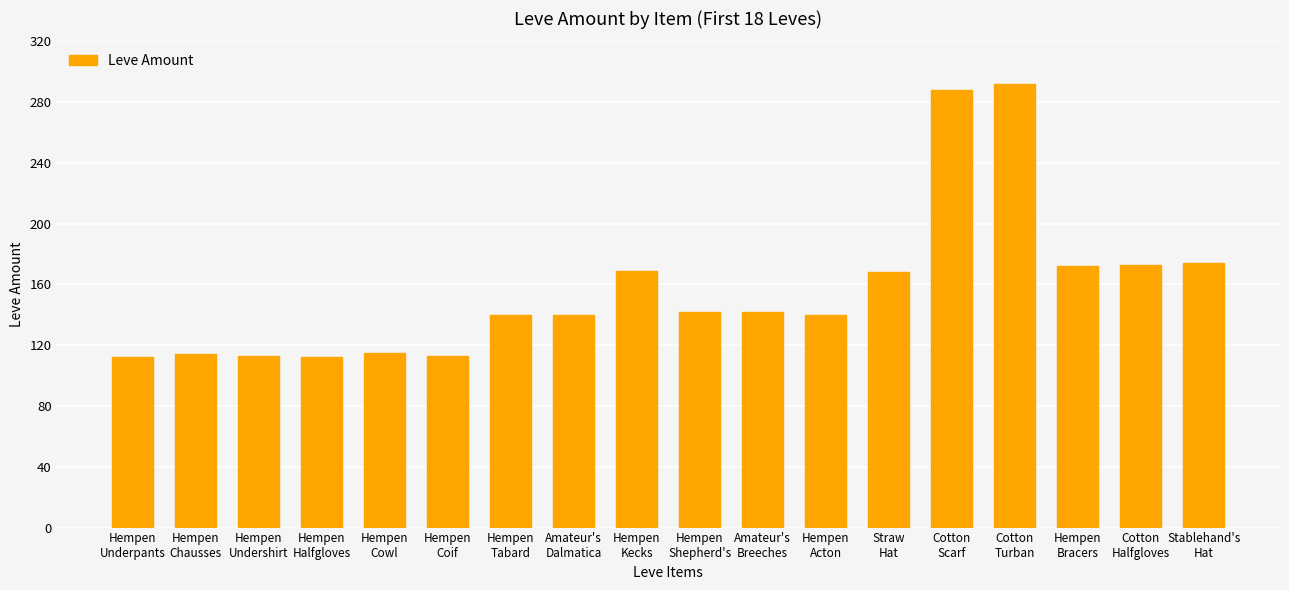

What is the difference between the maximum and minimum values?

180